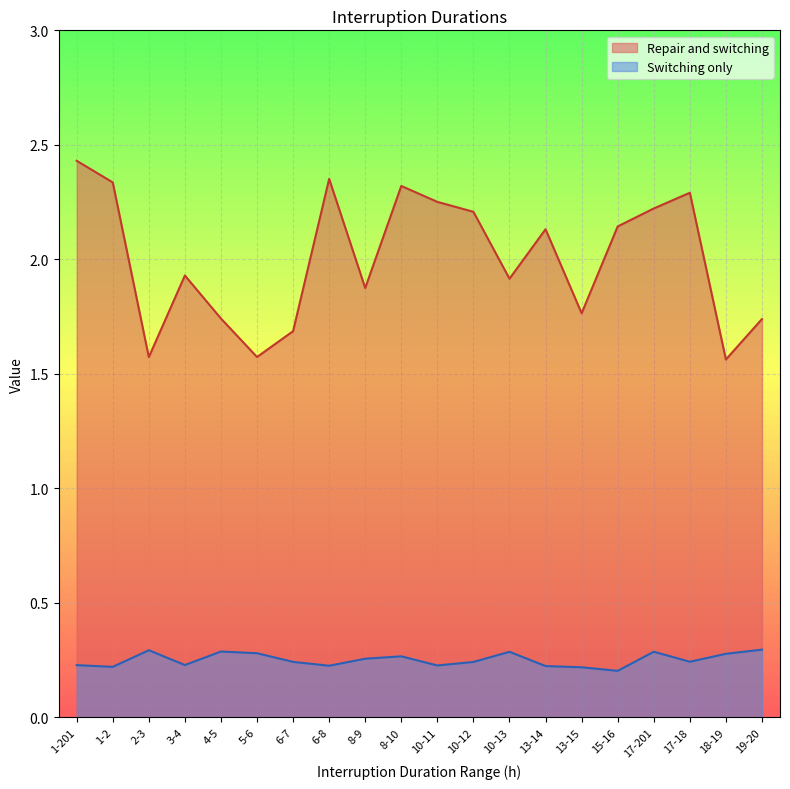

List the series in order of their peak value, lowest first.

Switching only, Repair and switching